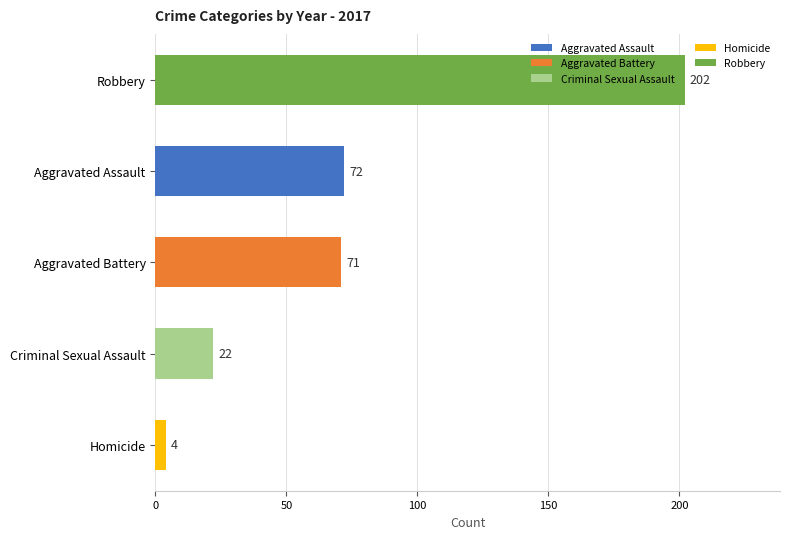

What is the label of the 3rd bar from the top?

Aggravated Battery